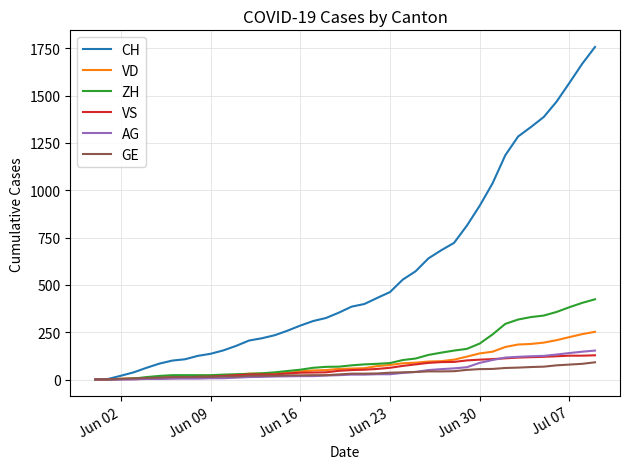

Which series has the largest total across all categories?

CH